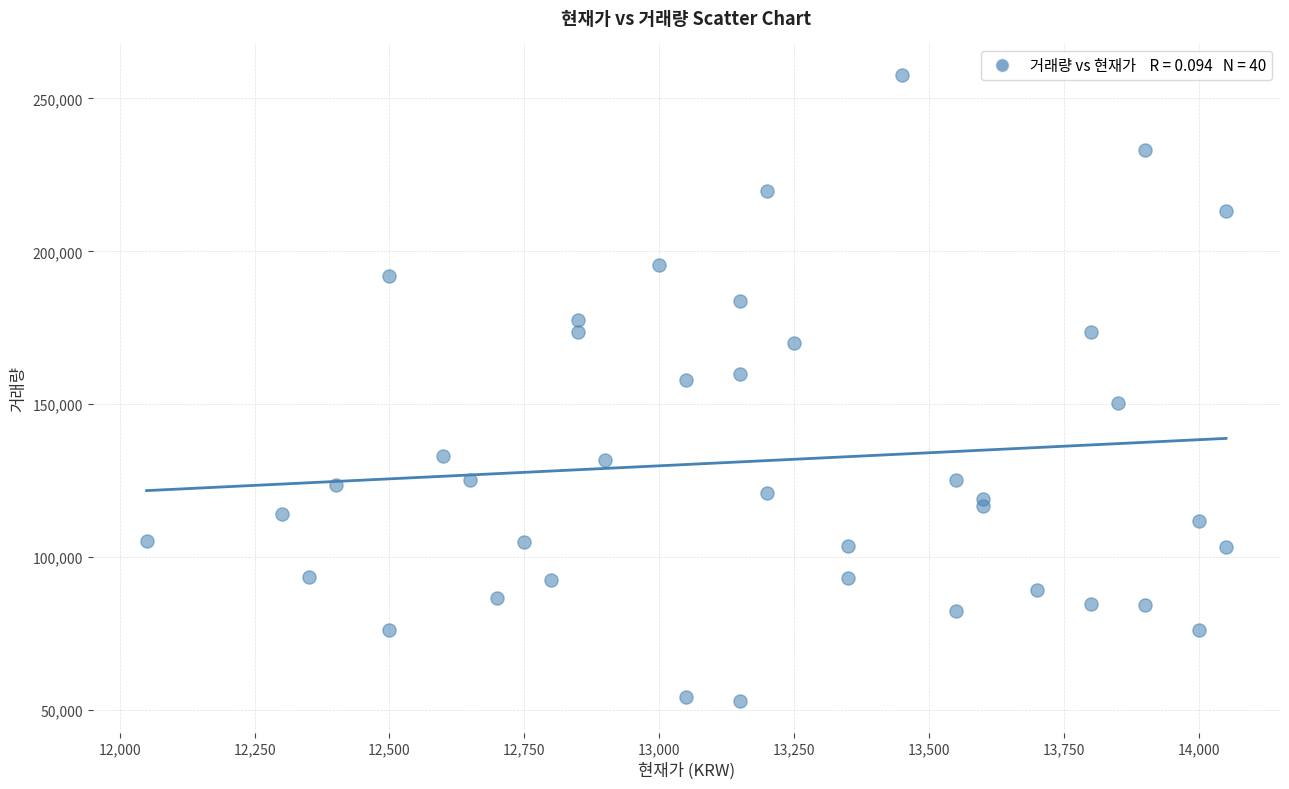

What is the range of X values (max minus min)?

2000